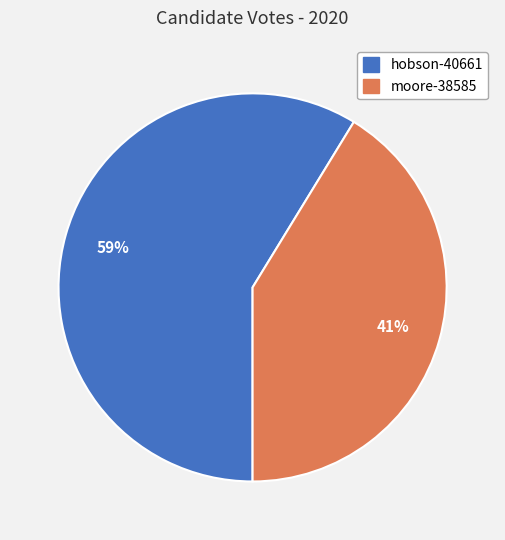

Rank the categories by value from highest to lowest.

hobson-40661, moore-38585